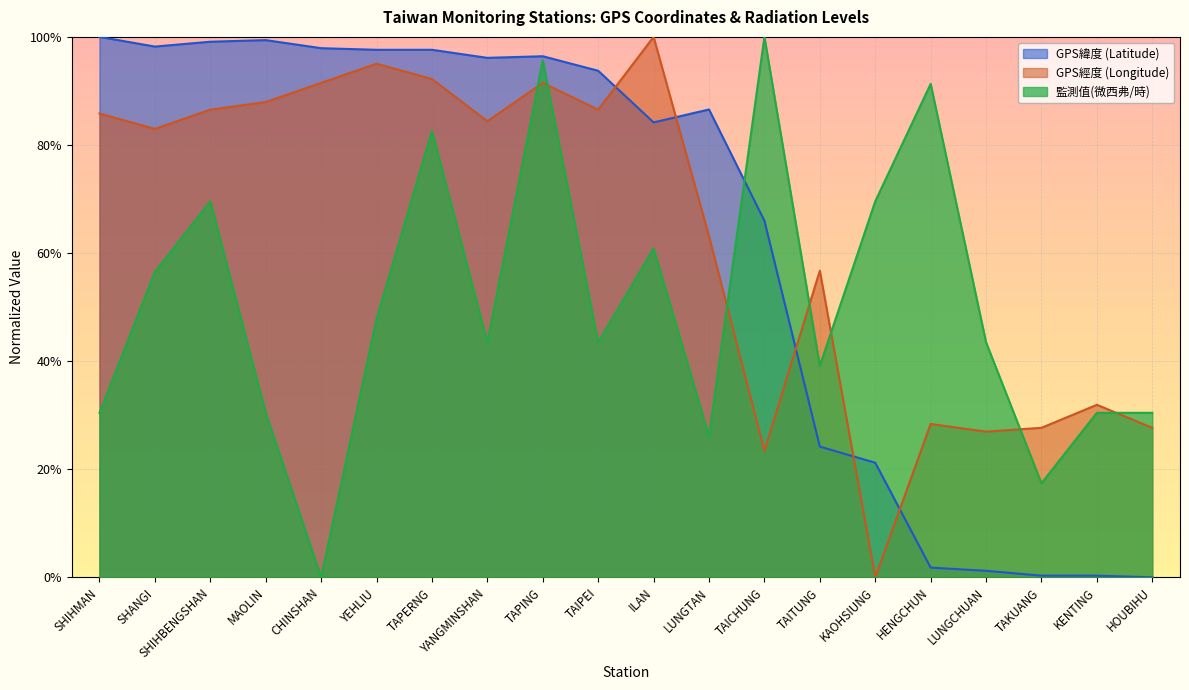

What is the label of the 7th point from the left?

TAPERNG